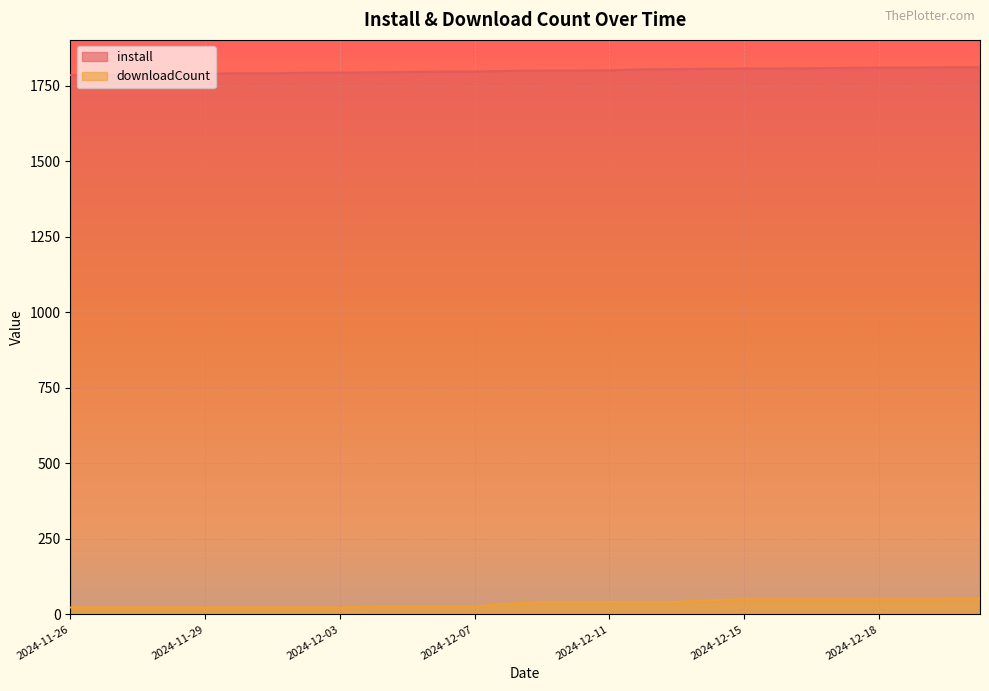

What are all the series names shown in the legend?

install, downloadCount